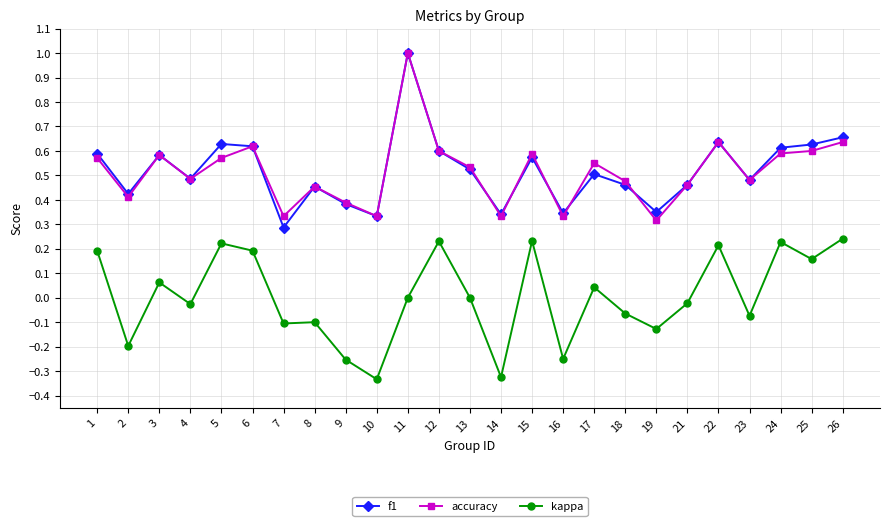

The value of kappa at 13 is 0.0. True or false?

True